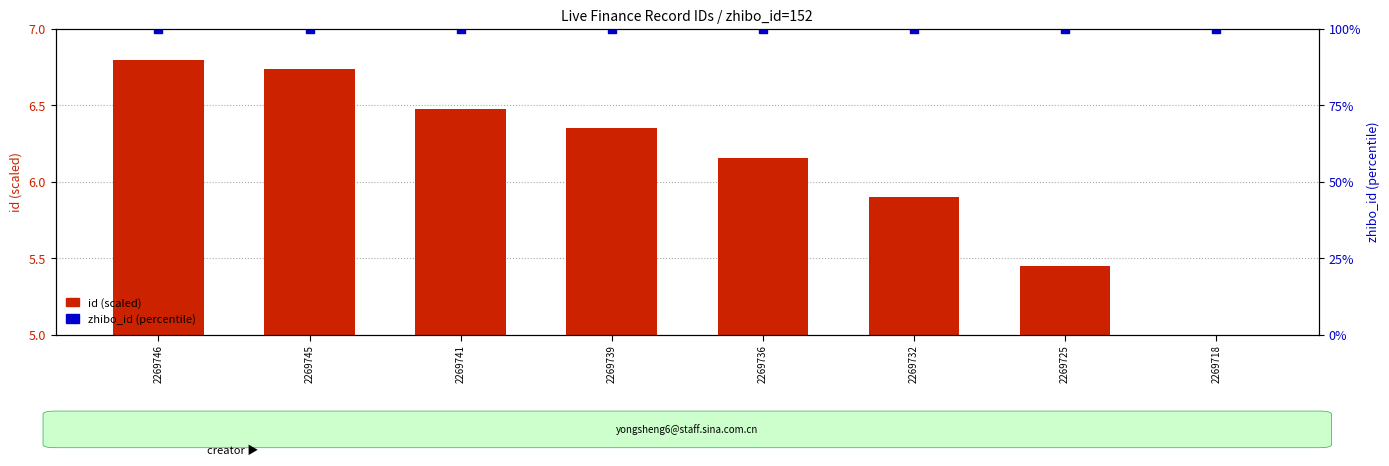

At which category is the sum across all series the highest?

2269746